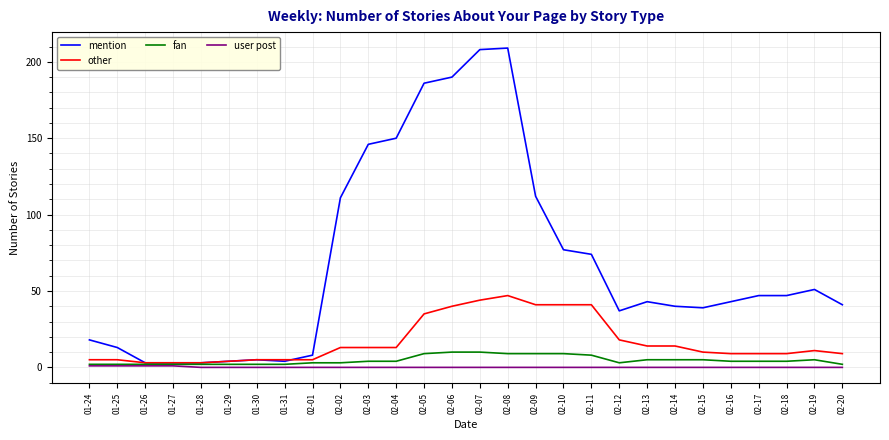

Which series has the largest range (max minus min)?

mention